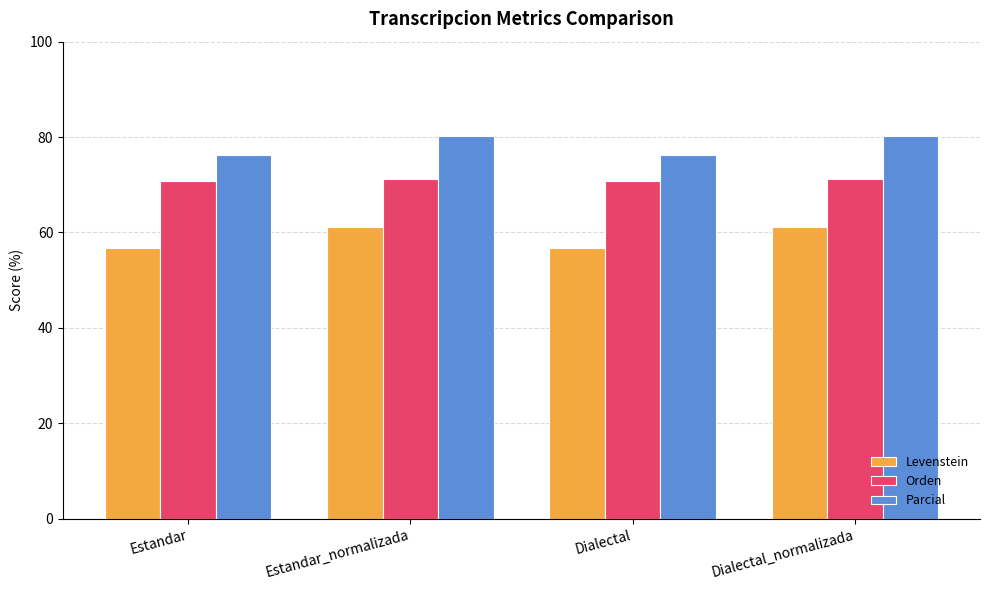

At Dialectal, list the series in order from largest to smallest.

Parcial, Orden, Levenstein